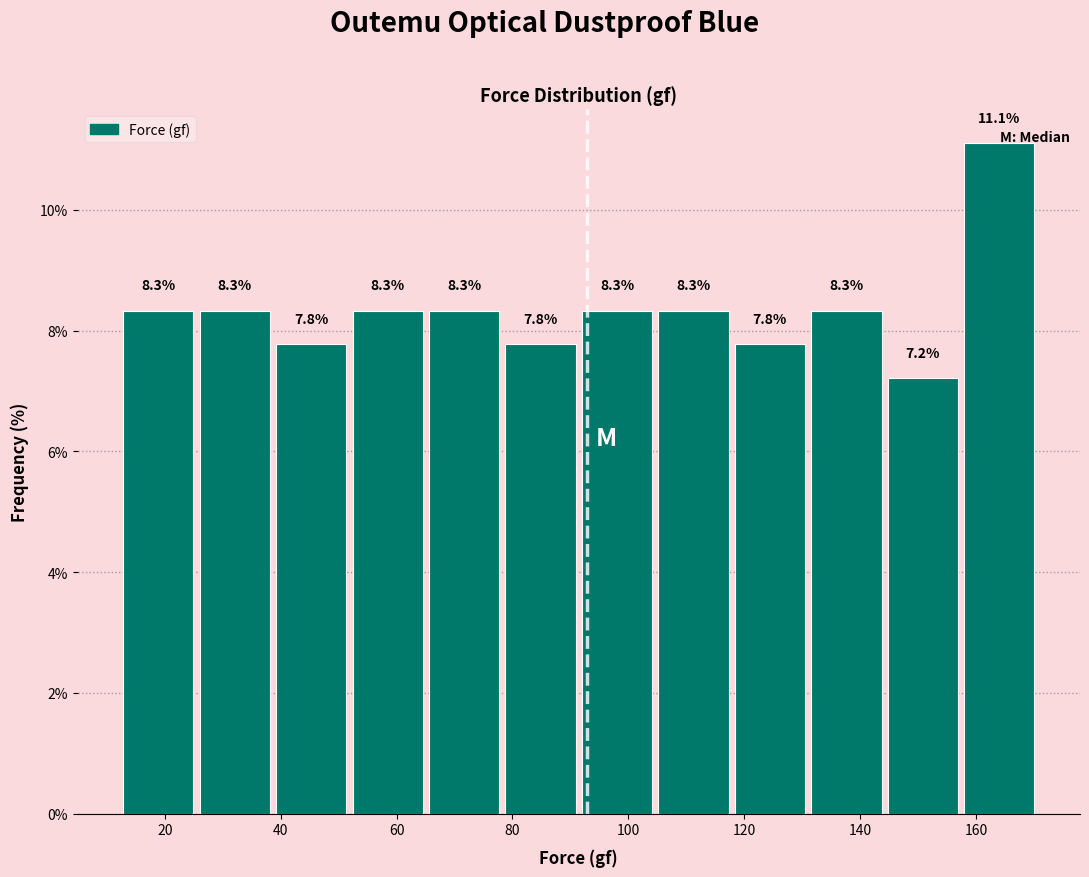

Reading left to right, list every bar in this chart as the range it spans on the x-axis followed by its height. The bar edges are not printed on the chart, so give them approximately, as read against the axis.

12 to 26: 8.3
26 to 38: 8.3
38 to 52: 7.8
52 to 66: 8.3
66 to 78: 8.3
78 to 92: 7.8
92 to 104: 8.3
104 to 118: 8.3
118 to 132: 7.8
132 to 144: 8.3
144 to 158: 7.2
158 to 170: 11.1